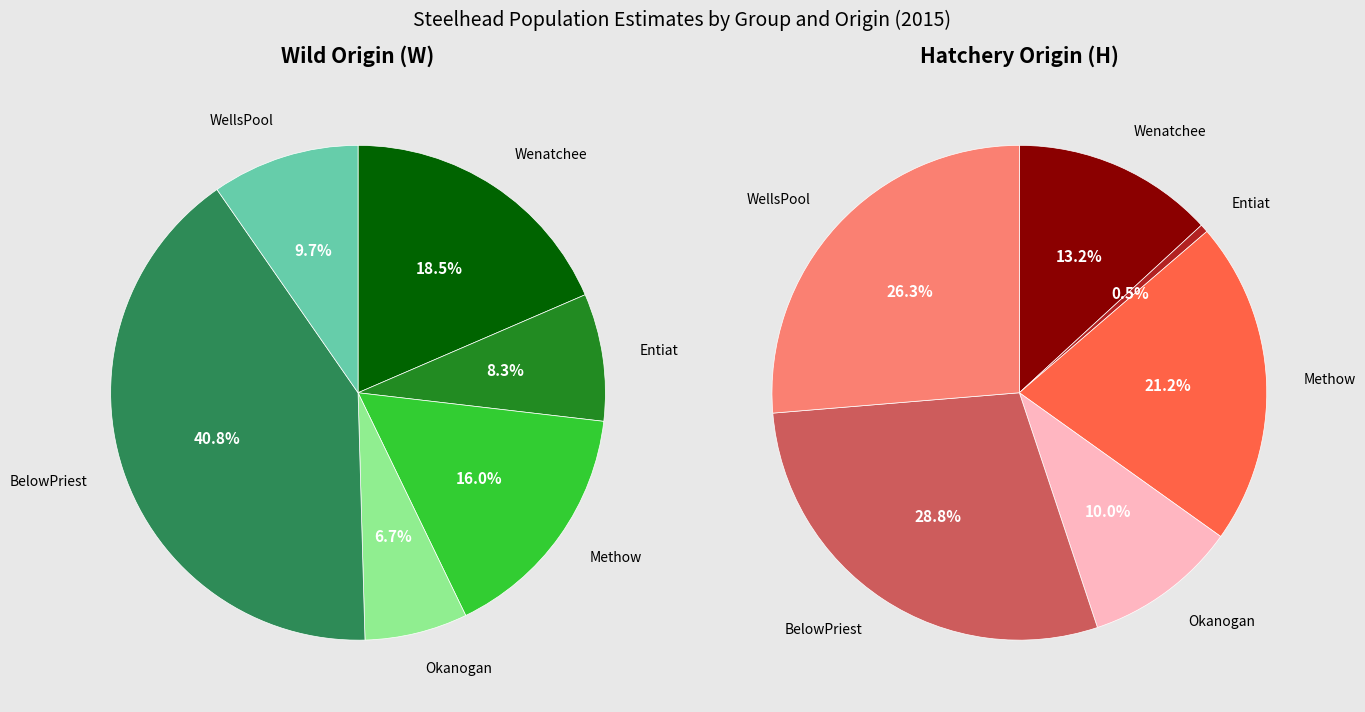

Is it true that Entiat is 20% of the pie?

False